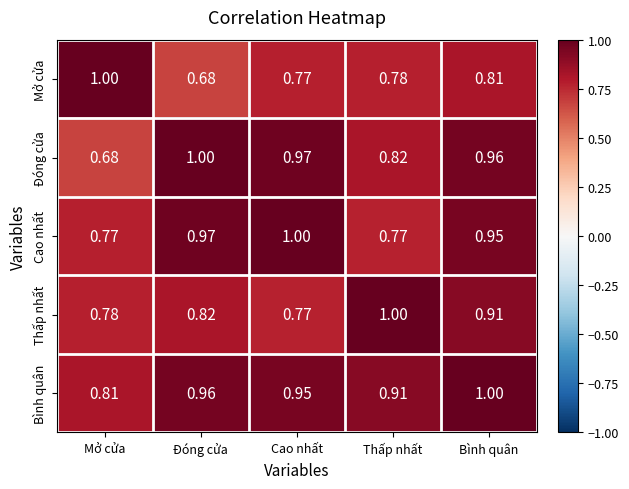

At which label is Bình quân closest to 0?

Mở cửa